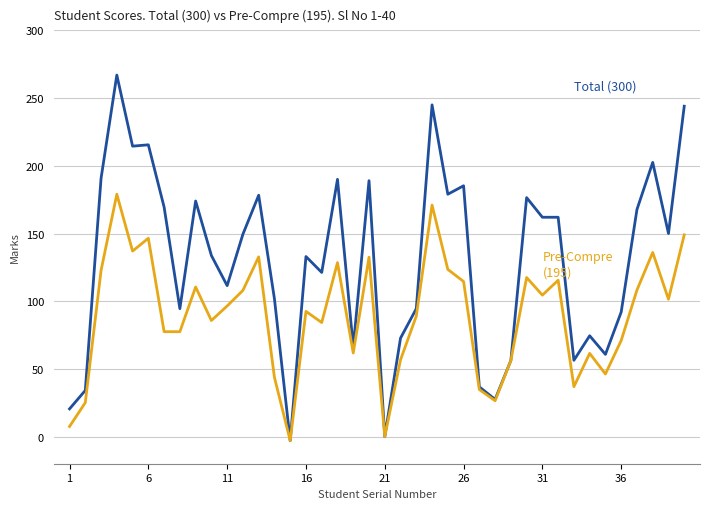

What is the greatest value displayed?

267.0